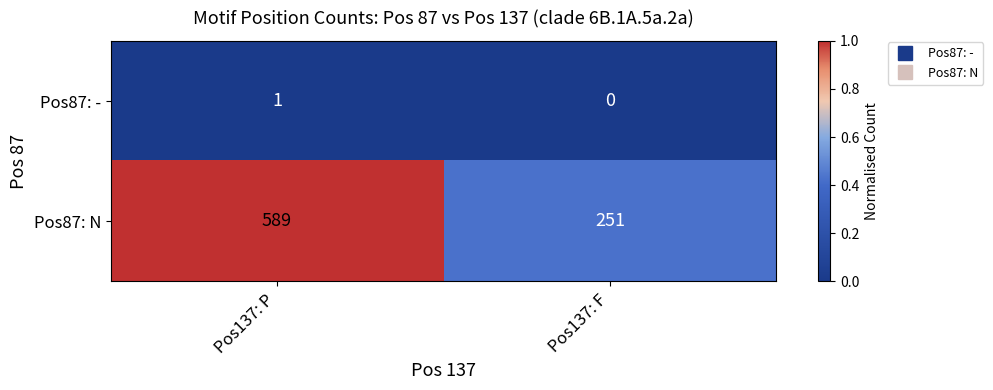

Is it true that Pos87: - equals 1 at Pos137: P?

True